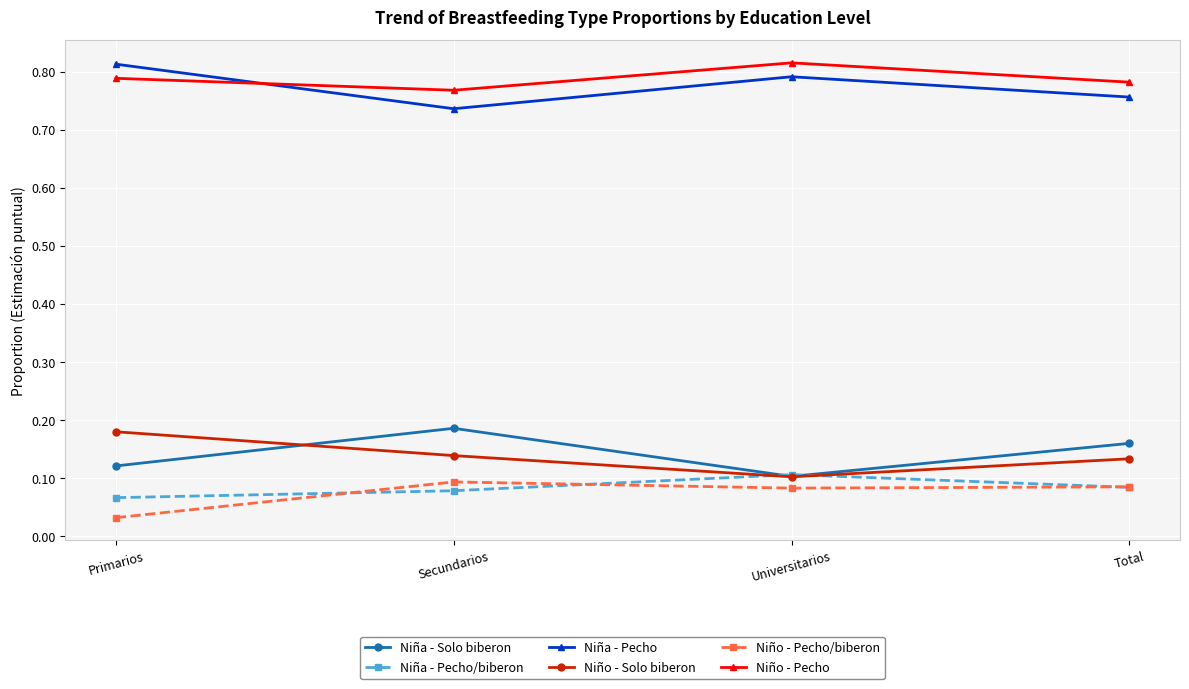

The value of Niña - Pecho at Primarios is 1.4. True or false?

False